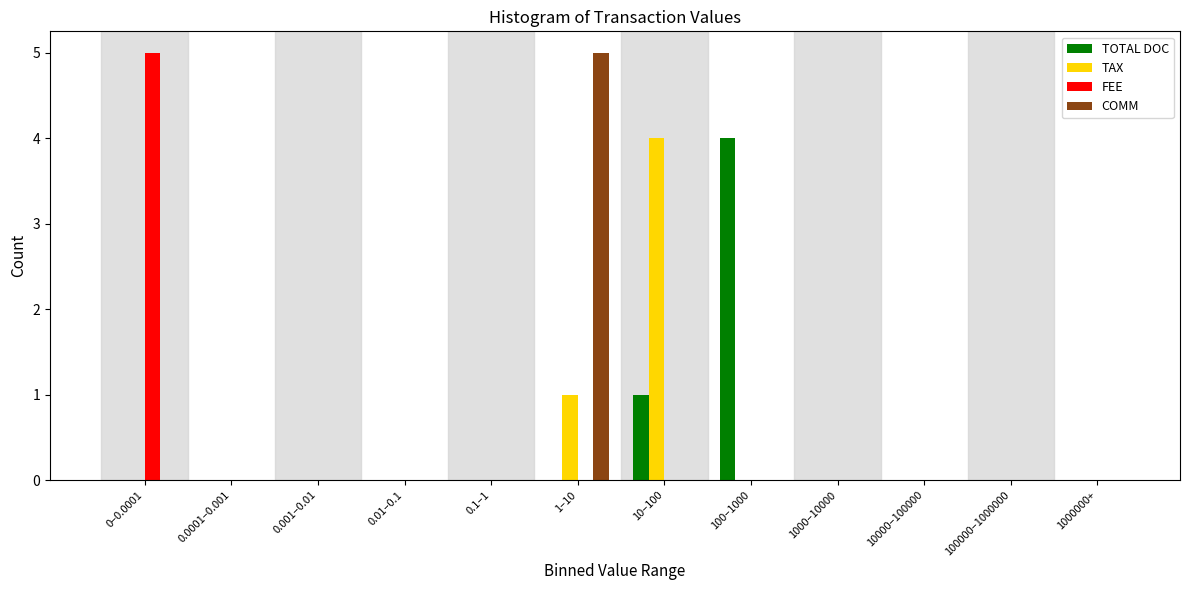

Is it true that FEE equals 0 at 1000000+?

True